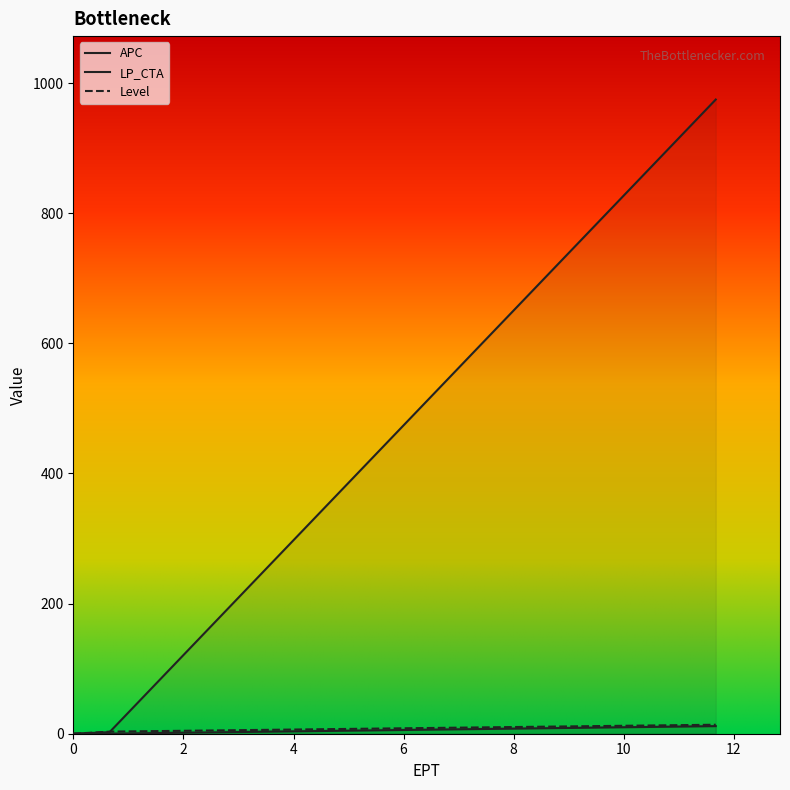

Reading left to right, transcribe all the data shown in this chart.

APC: Cor=0.0	Indep=0.1	Anti=11.7
LP_CTA: Cor=0.0	Indep=2.4	Anti=974.8
Level: Cor=0.0	Indep=3.2	Anti=13.8